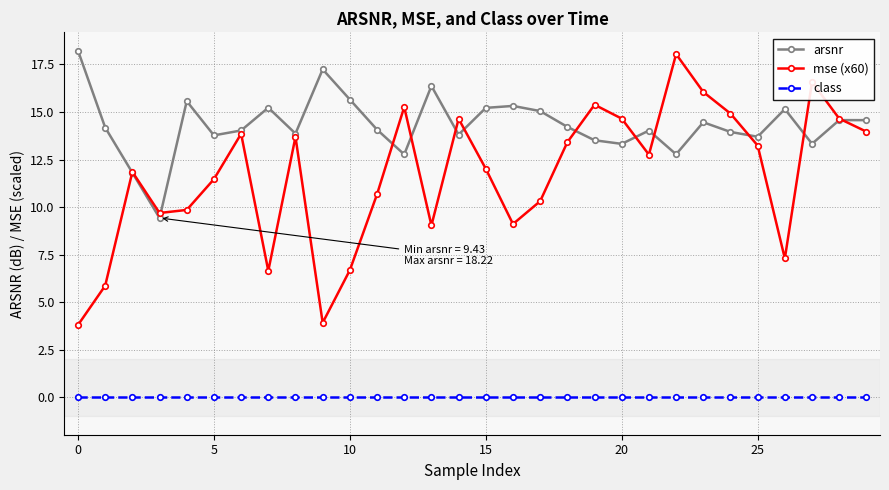

Which series has the largest range (max minus min)?

mse (x60)